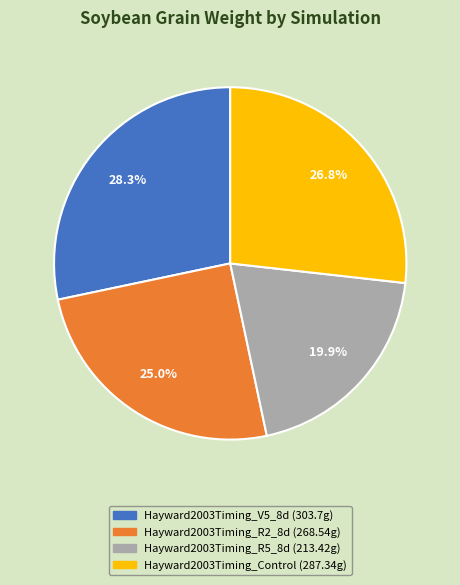

Count the number of slices in the pie.

4